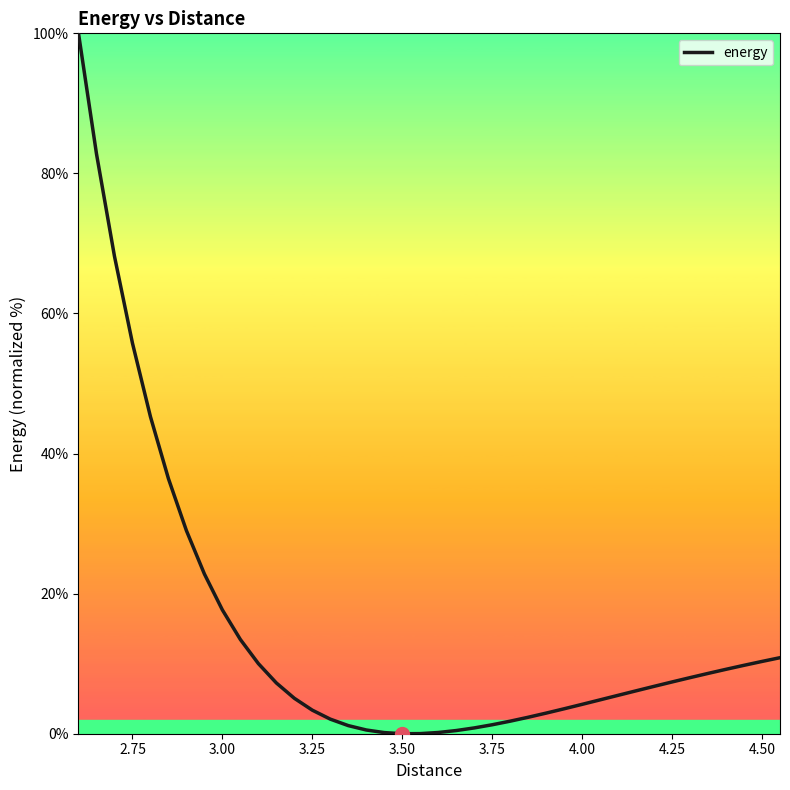

What is the maximum value shown in the chart?

100.0